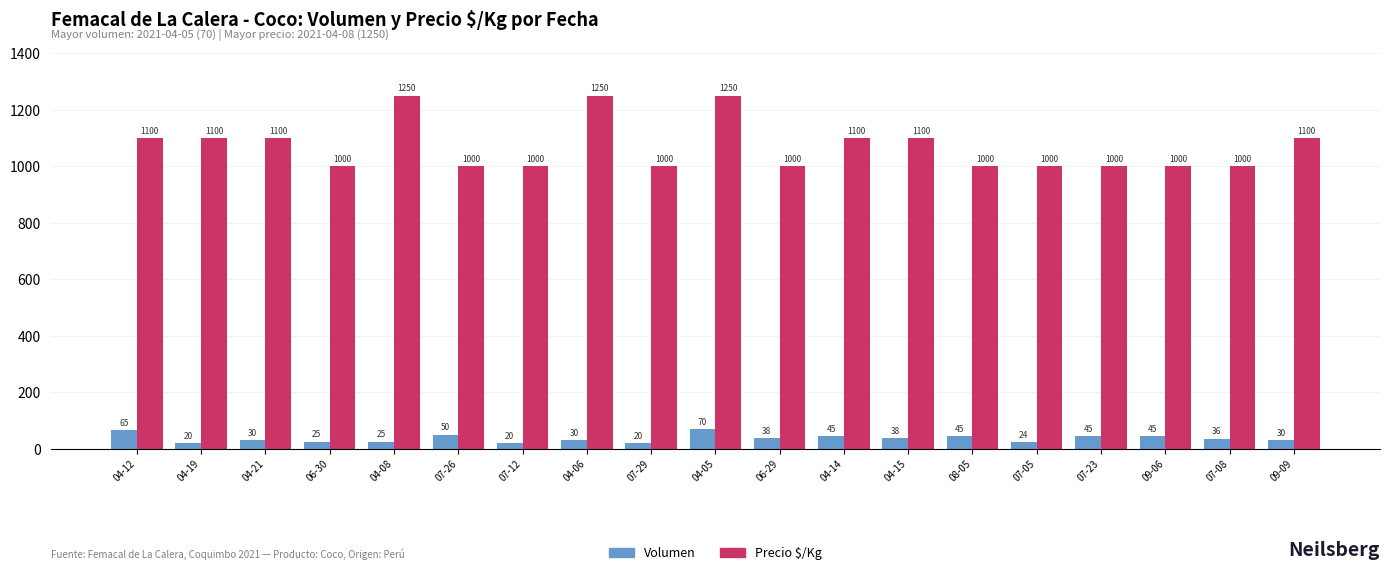

What is the difference between the maximum and minimum values in the Volumen series?

50